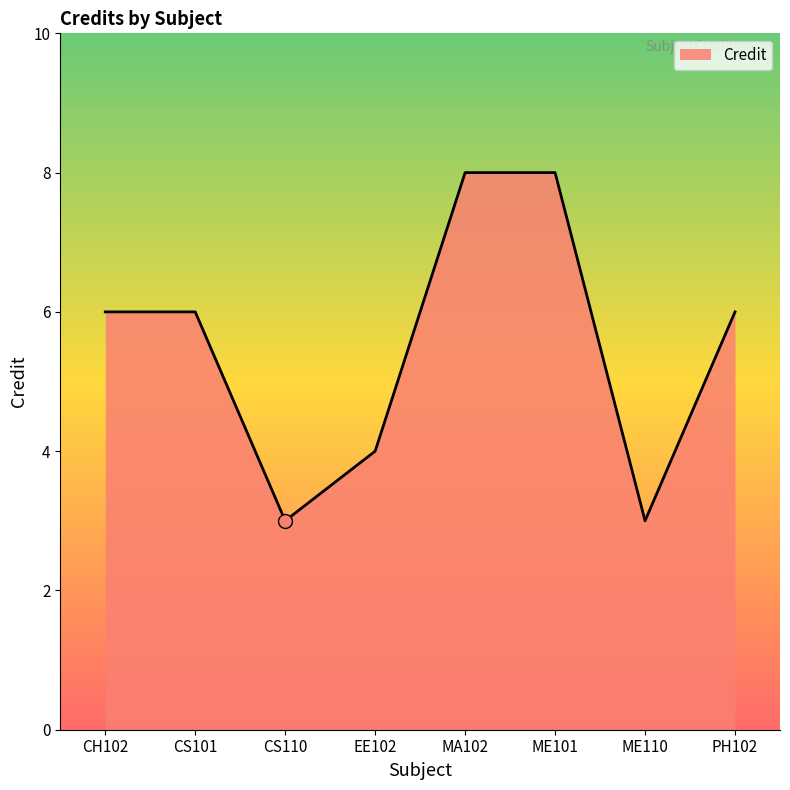

Reading left to right, list all the values displayed in this chart.

6	6	3	4	8	8	3	6